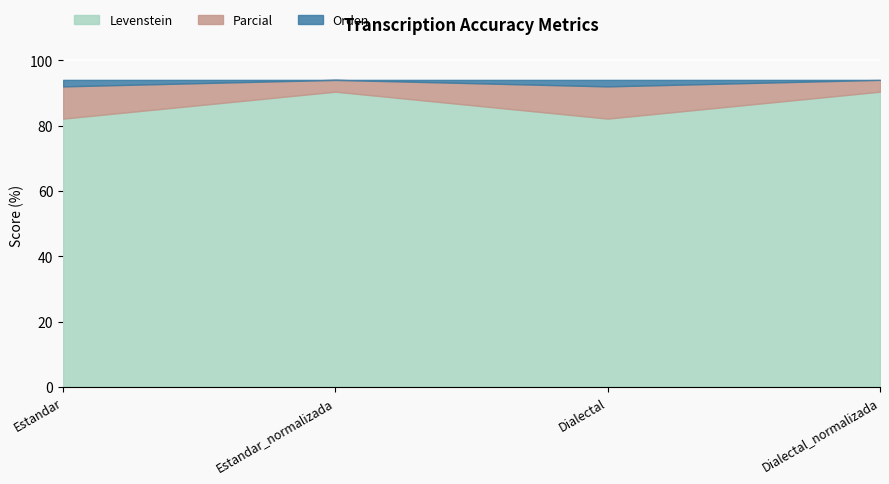

True or false: Parcial and Levenstein intersect in this chart.

False